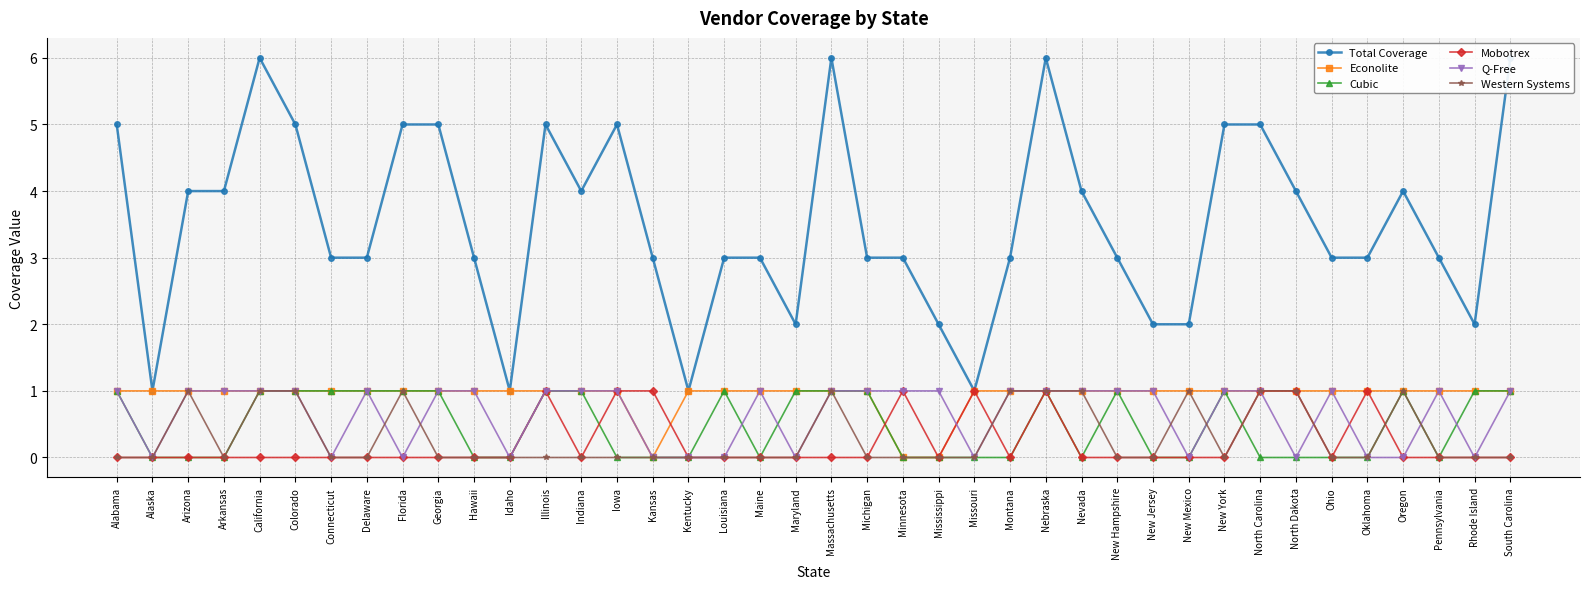

Which has a higher value, Illinois or Connecticut?

Illinois